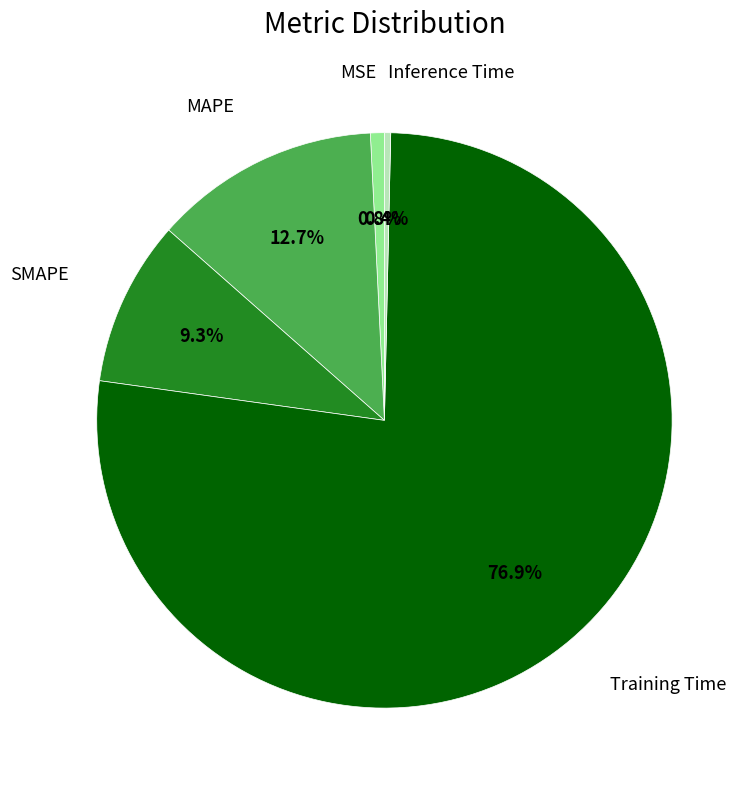

Count the number of slices in the pie.

5